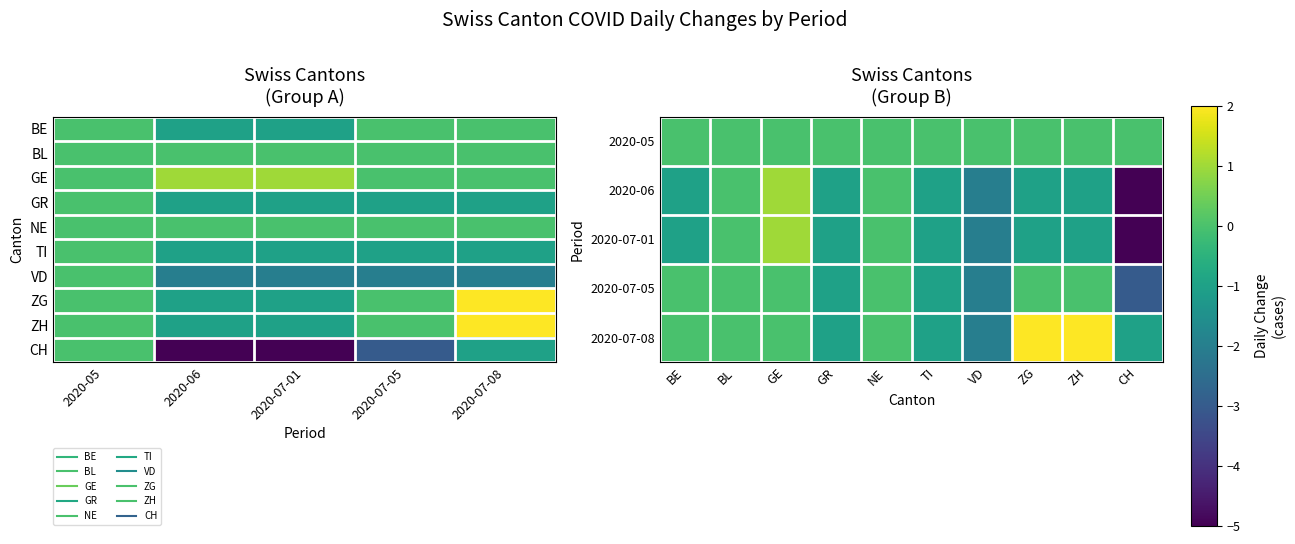

Which series changed the most between BE and GE?

2020-06